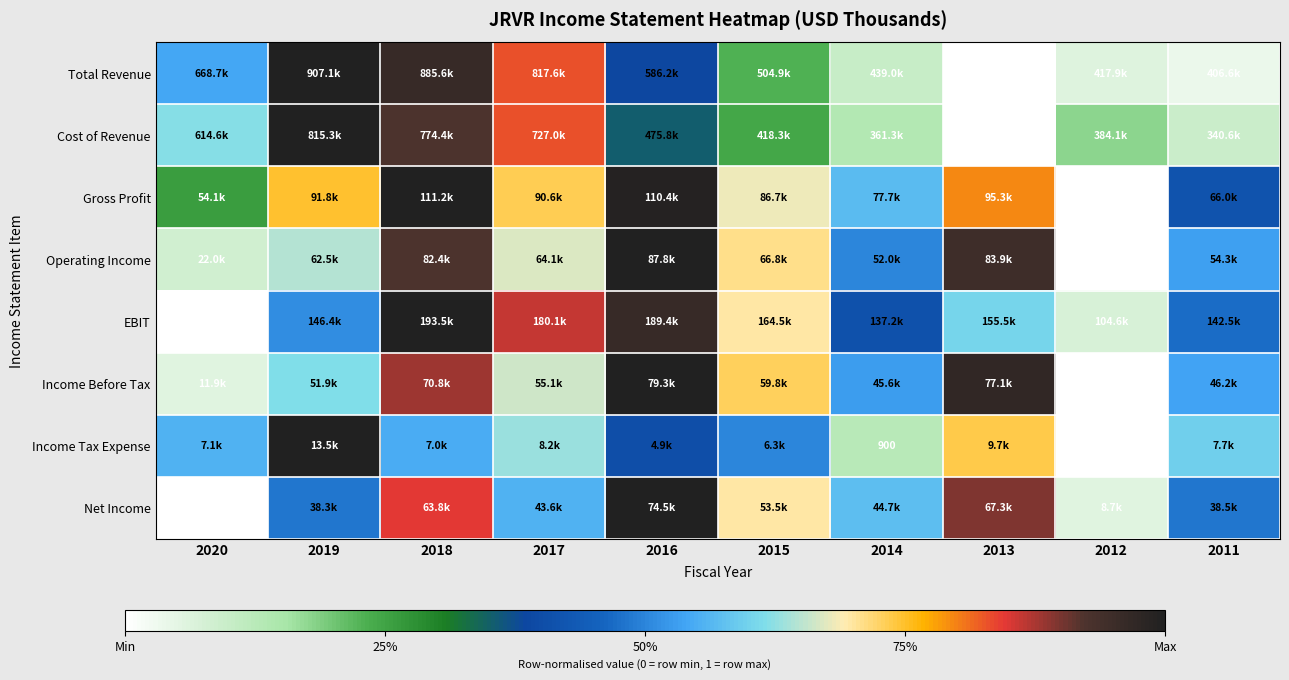

Which series has the largest range (max minus min)?

Total Revenue